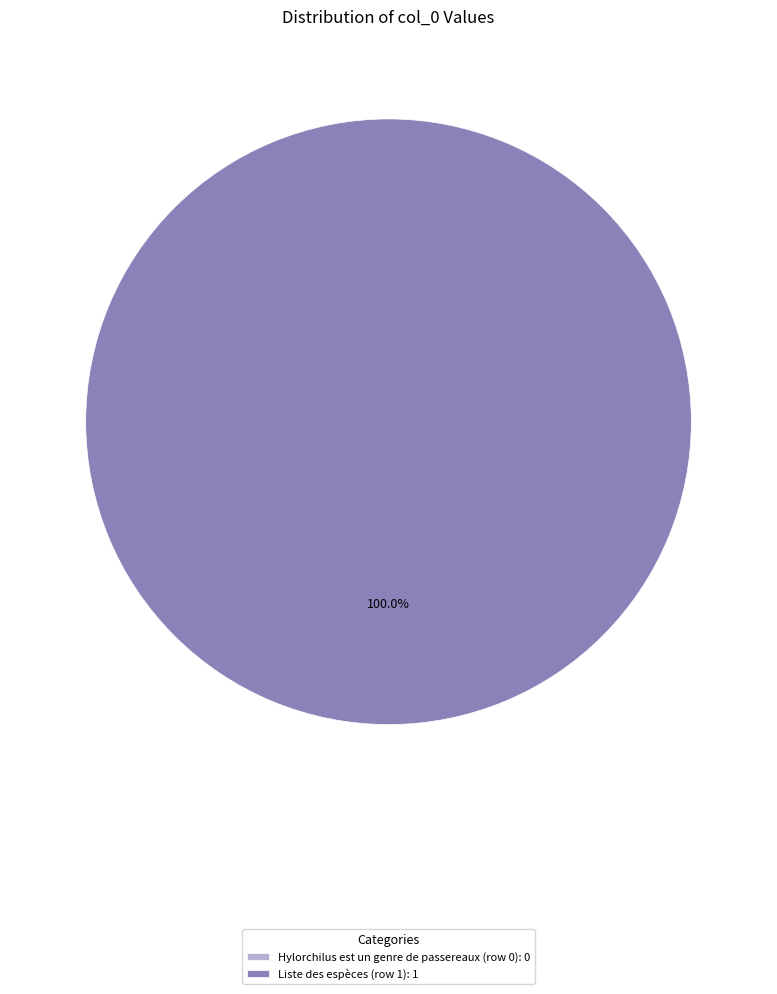

To the nearest percent, what portion does Liste des espèces (row 1) represent?

100%